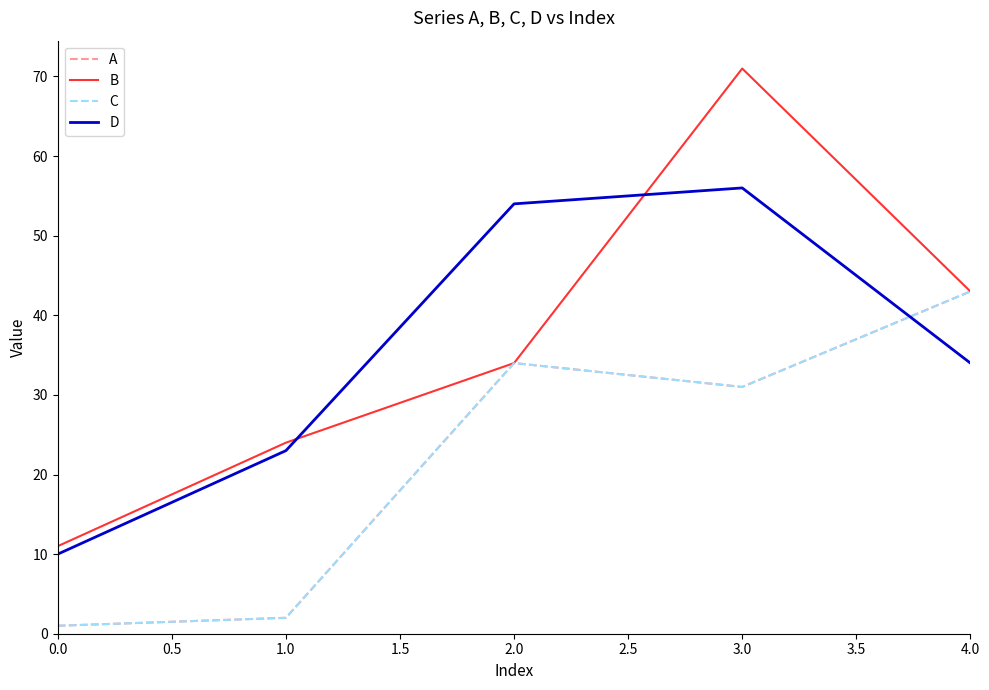

Is it true that B equals 34 at 2.0?

True